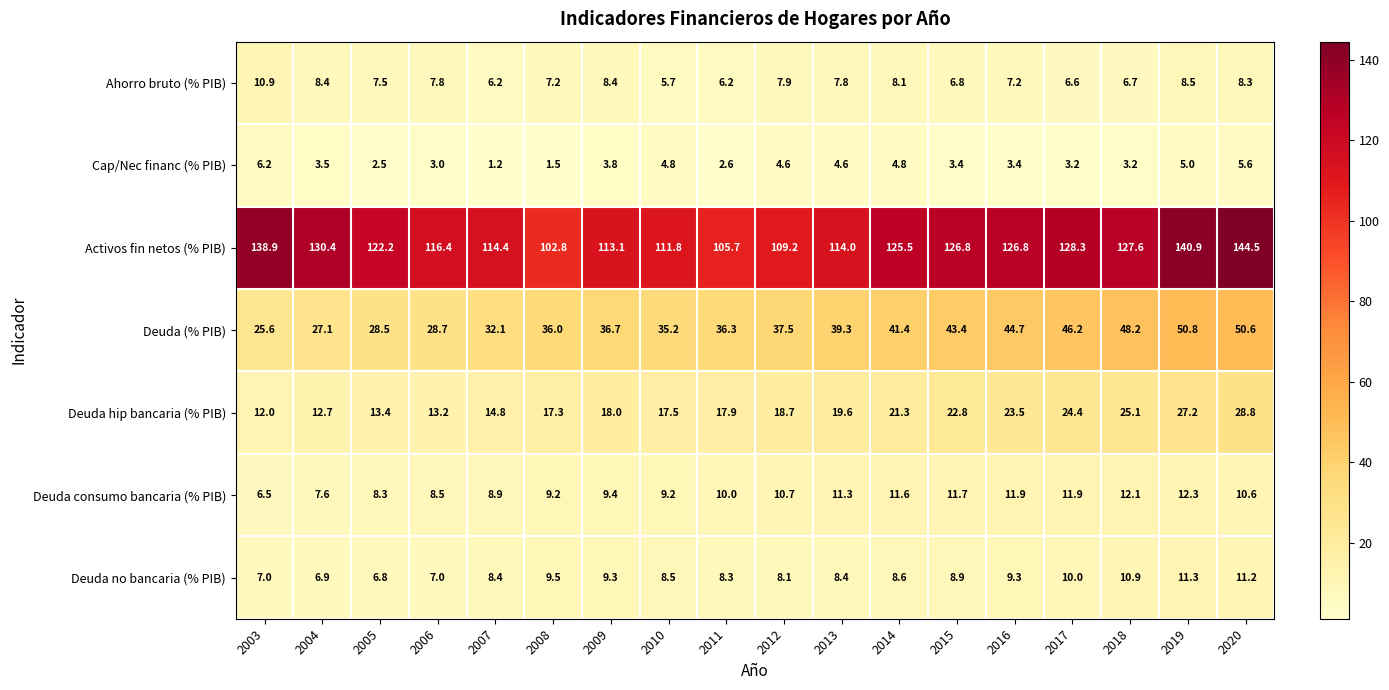

Rank the series by their maximum value, from lowest to highest.

Cap/Nec financ (% PIB), Ahorro bruto (% PIB), Deuda no bancaria (% PIB), Deuda consumo bancaria (% PIB), Deuda hip bancaria (% PIB), Deuda (% PIB), Activos fin netos (% PIB)